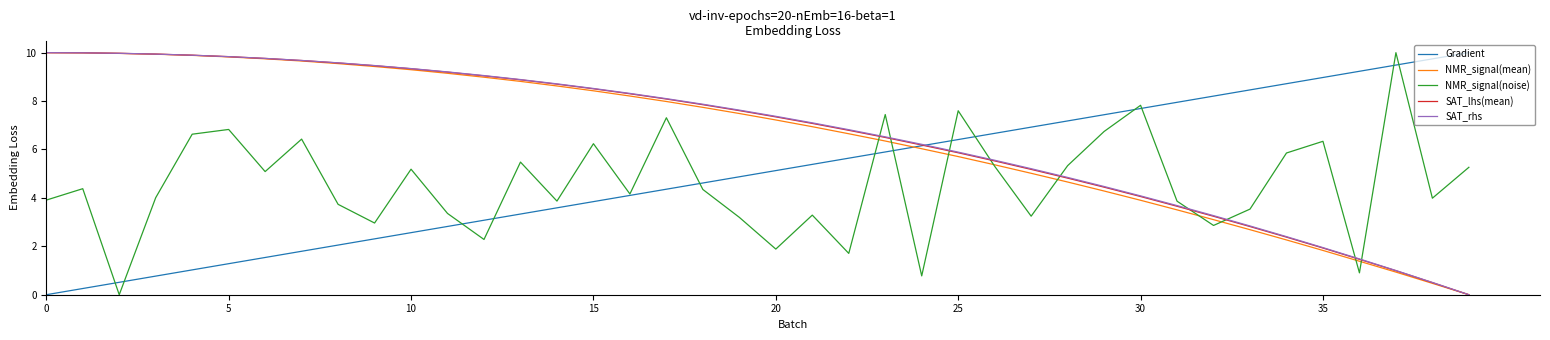

How many positive values does the SAT_lhs(mean) series have?

39